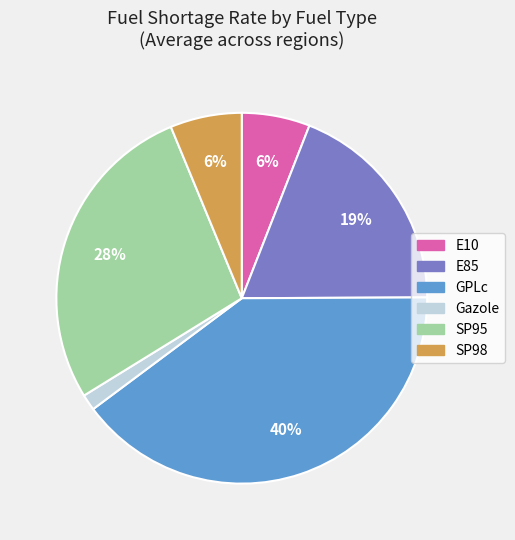

To the nearest percent, what percentage of the pie is SP98?

6%